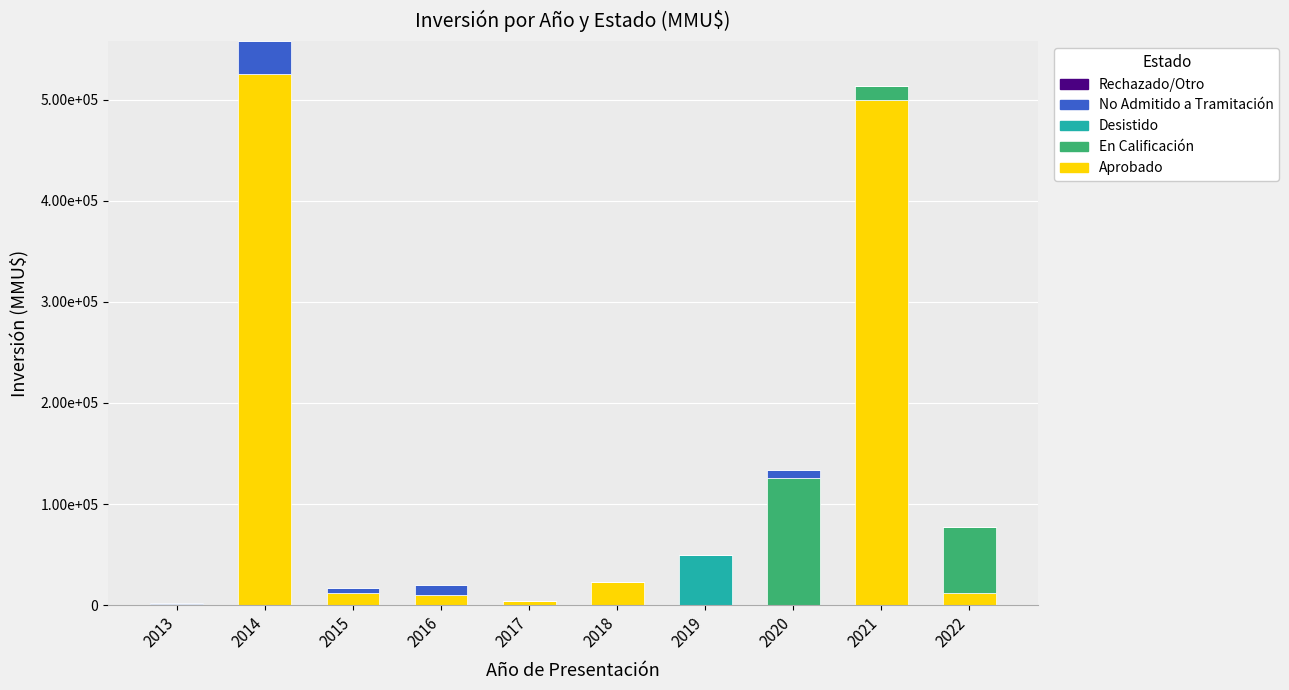

Are the bars grouped side by side (vs. stacked)?

No